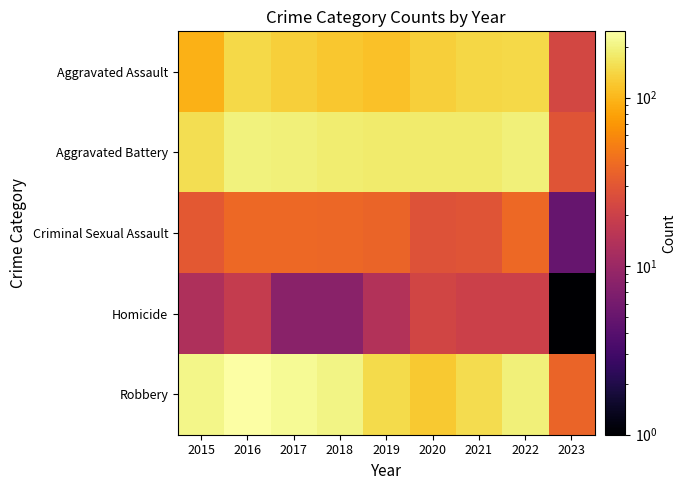

What is the smallest value displayed?

1